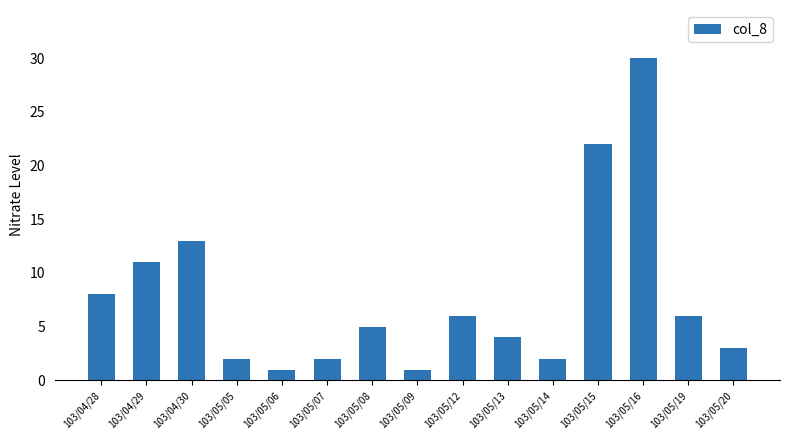

Where is the data nearest to the value 15?

103/04/30